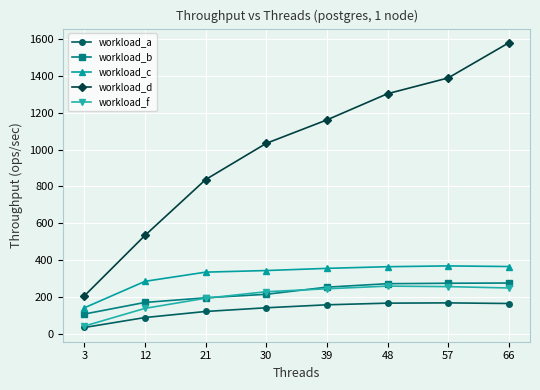

True or false: workload_d has a value of 837.3 at 21.

True